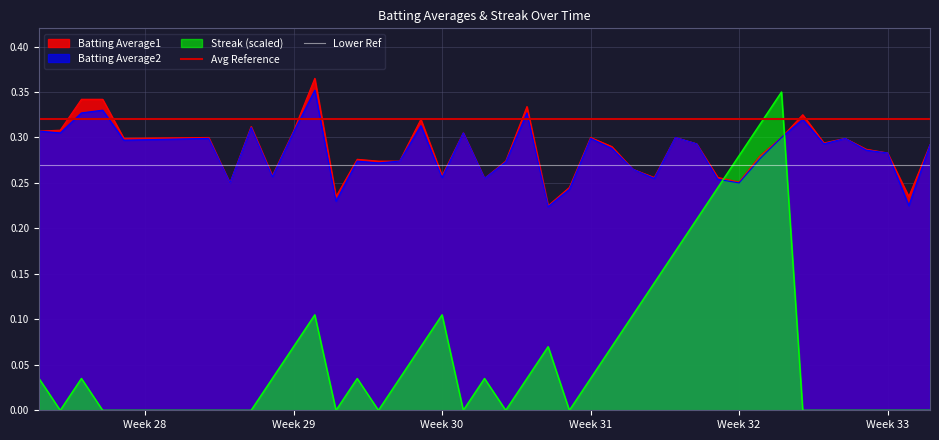

True or false: Batting Average1 and Streak (scaled) cross at least once.

True